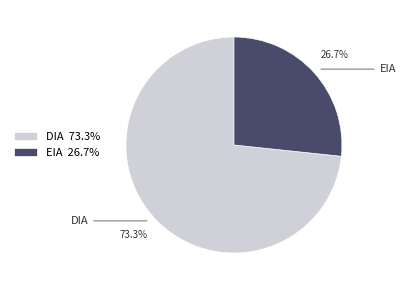

Which slice is the largest?

DIA